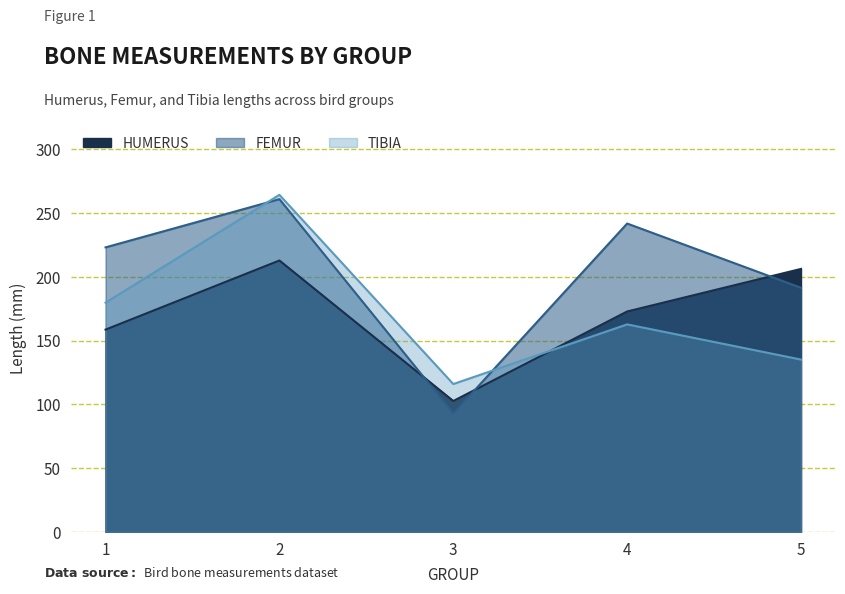

How many data points in FEMUR are less than 223?

2